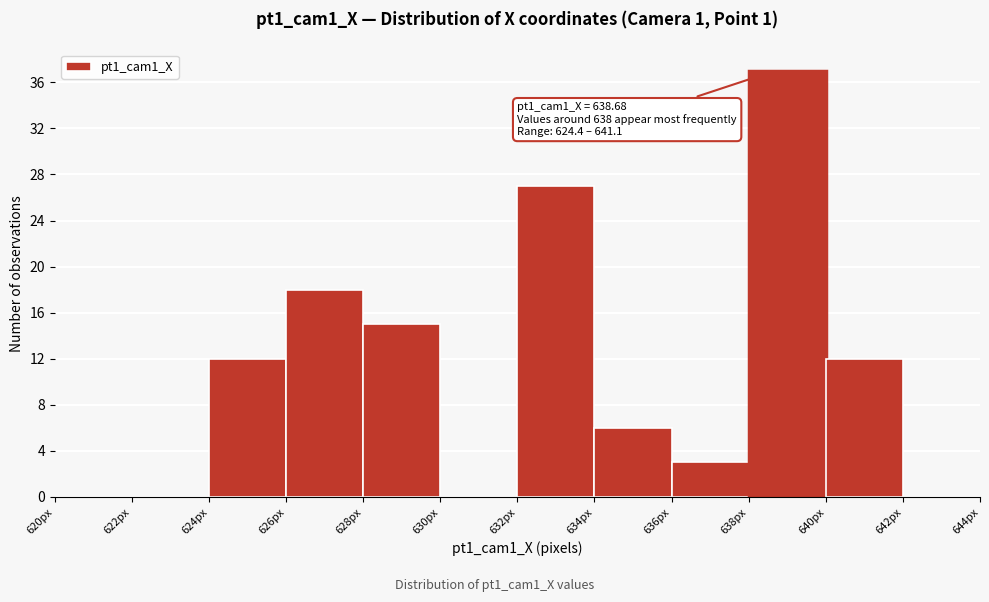

Which range on the x-axis has the tallest bar?

638 to 640